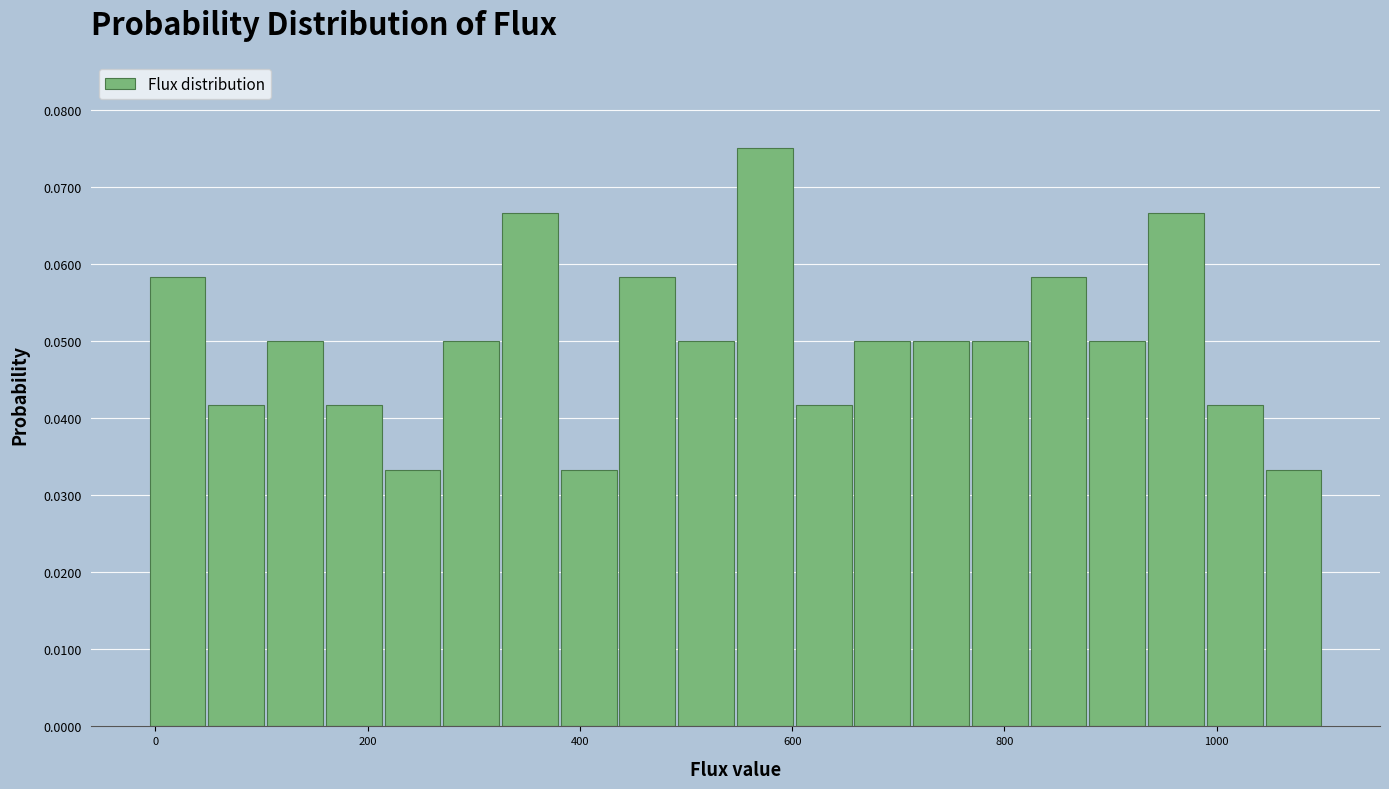

Around what value on the x-axis is the tallest bar? Give the approximate position of its centre, as read against the axis.

580